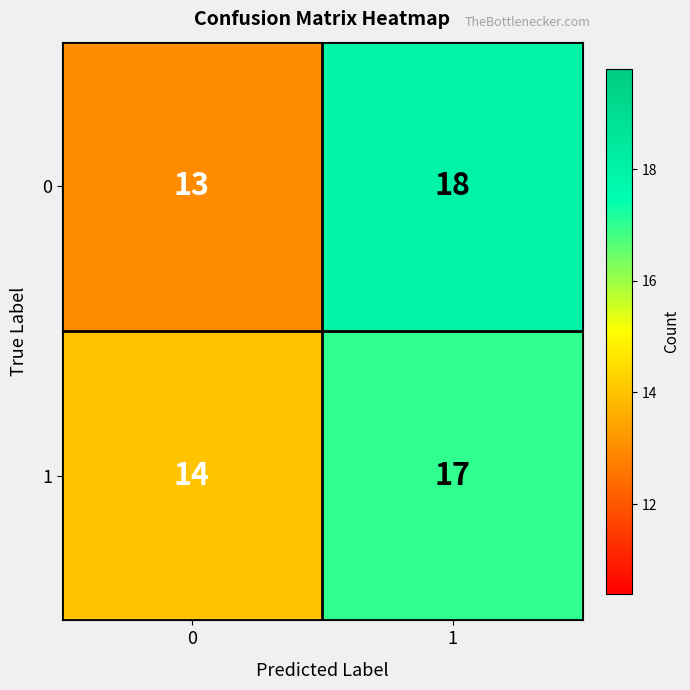

What is the difference between the maximum and minimum values in the 0 series?

5